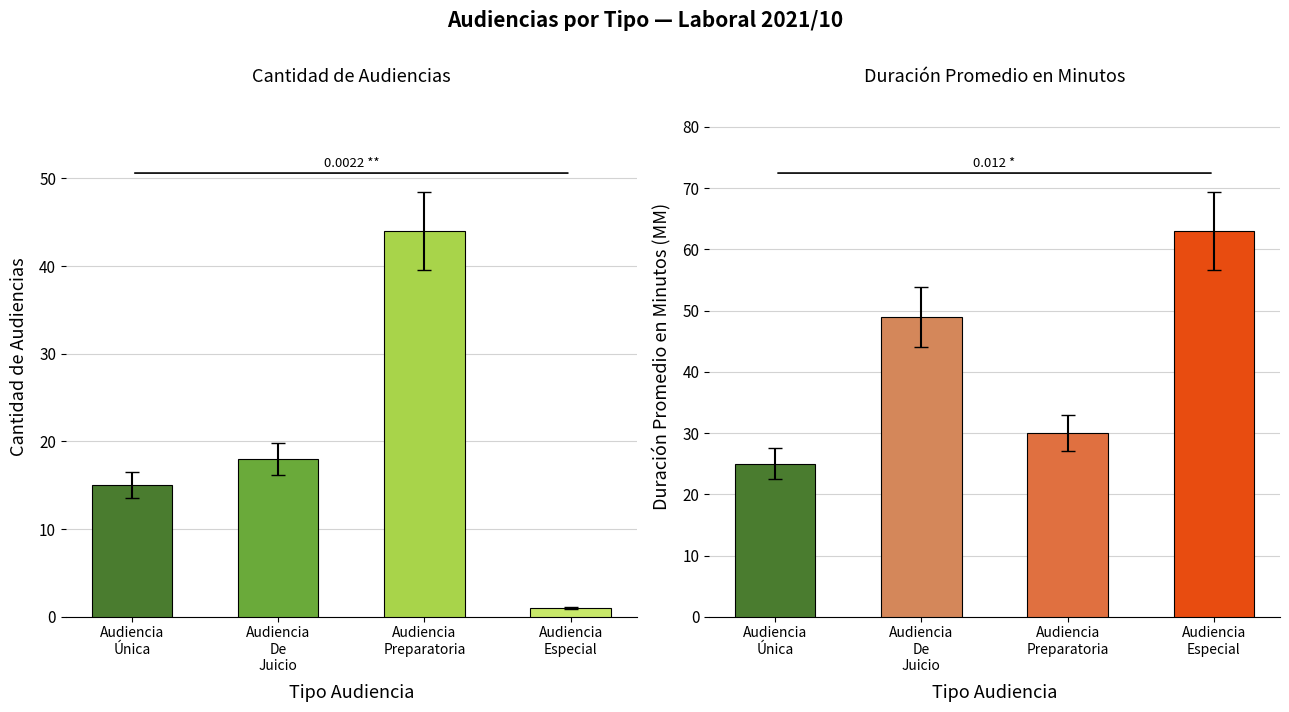

Read the Cantidad de Audiencias value at Audiencia
De
Juicio.

18